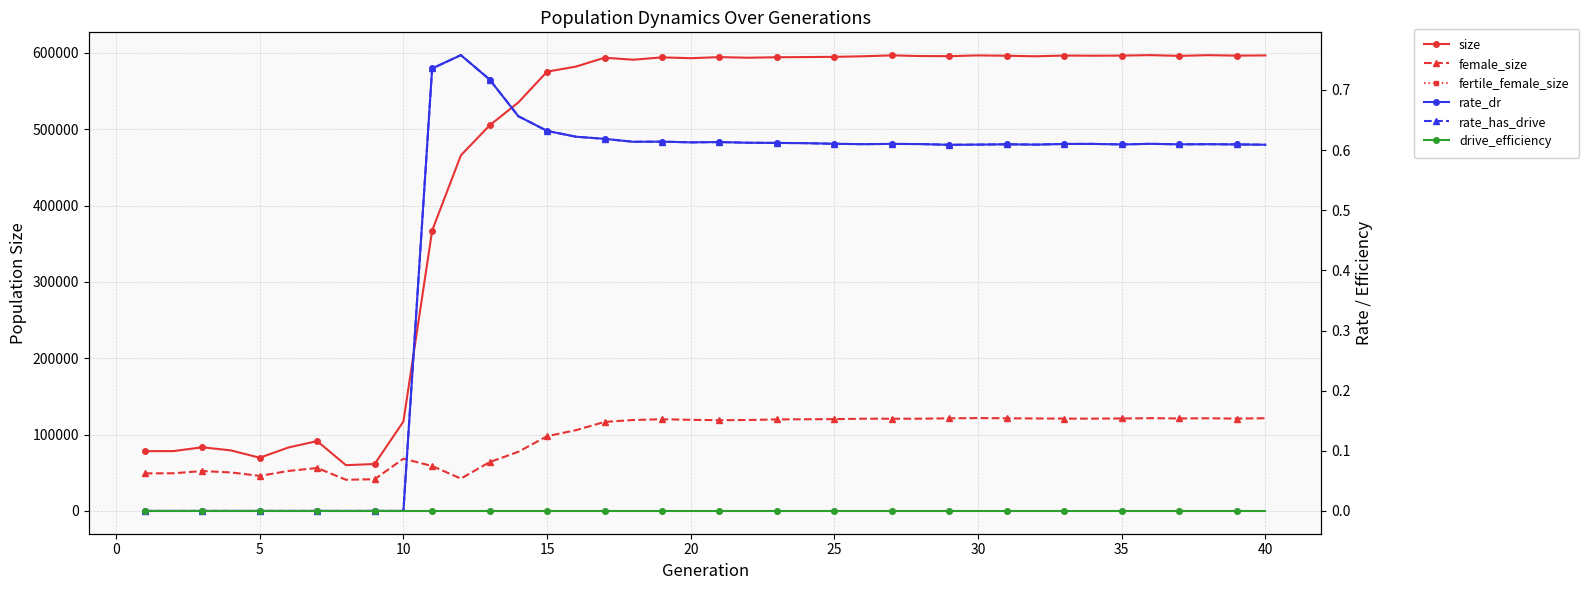

In rate_dr, how many points are higher than both neighbors (excluding endpoints)?

8